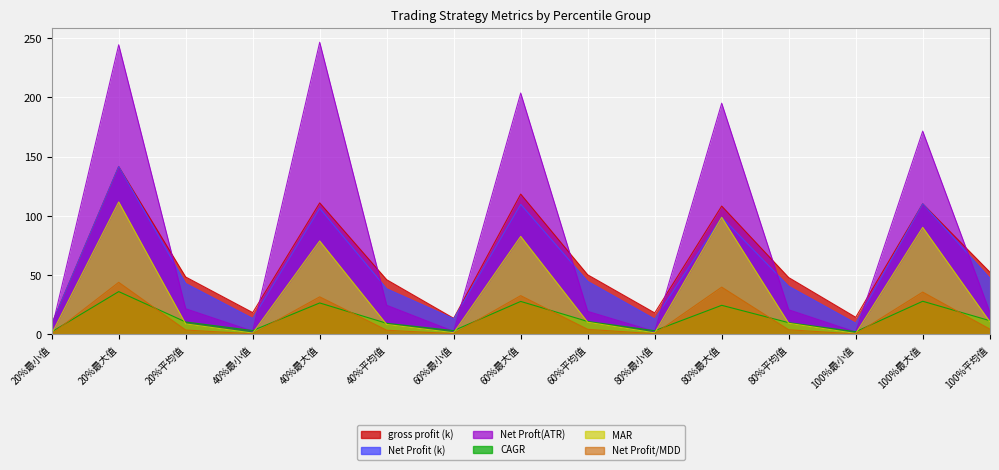

The value of gross profit (k) at 20%最大值 is 230.8. True or false?

False